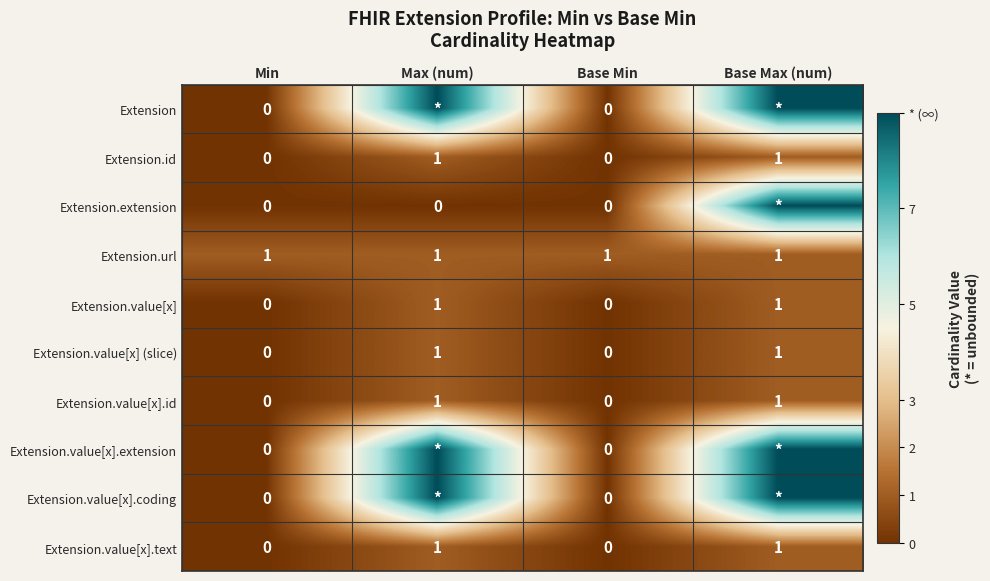

The Extension.value[x] (slice) series shows 1 at Base Max (num). True or false?

True